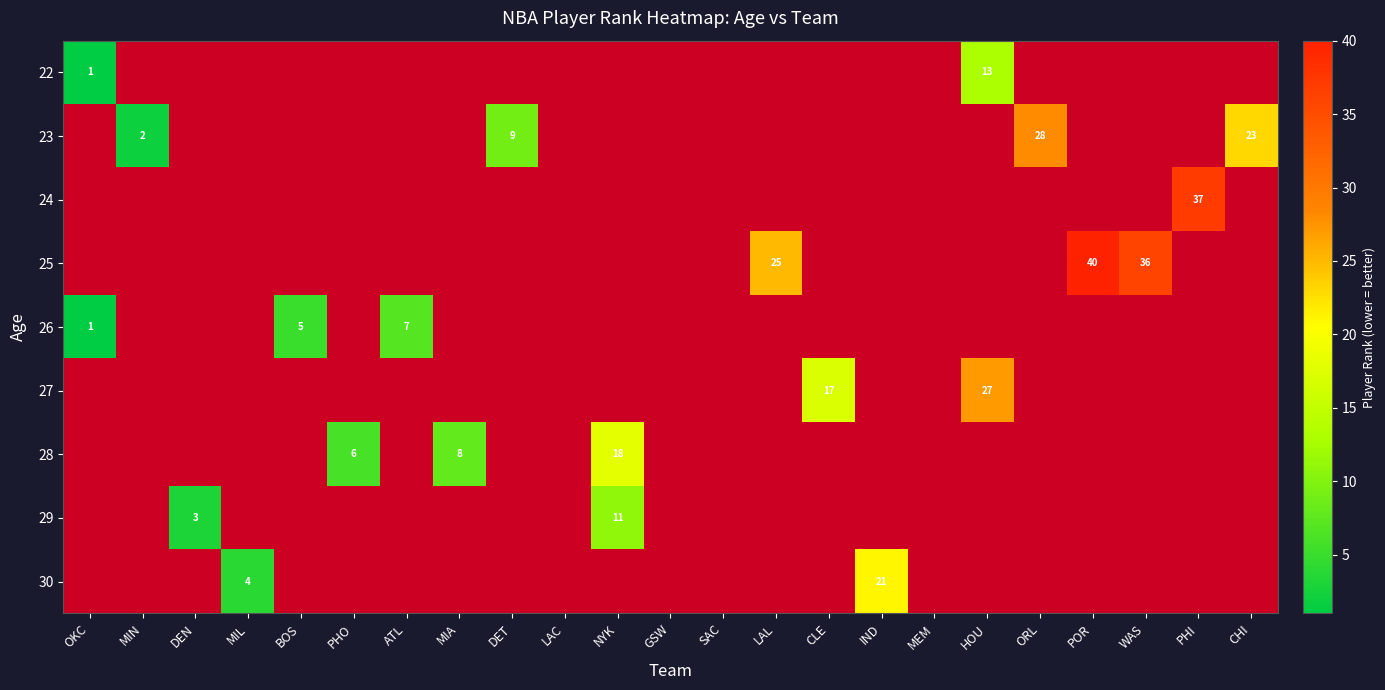

What is the minimum value shown in the chart?

1.0